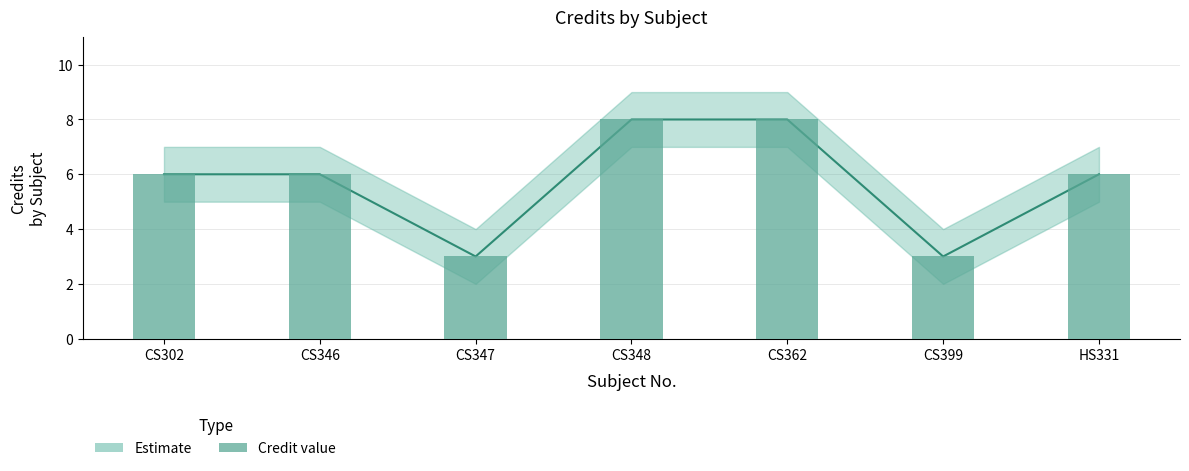

What is the value of the 6th bar from the left?

3